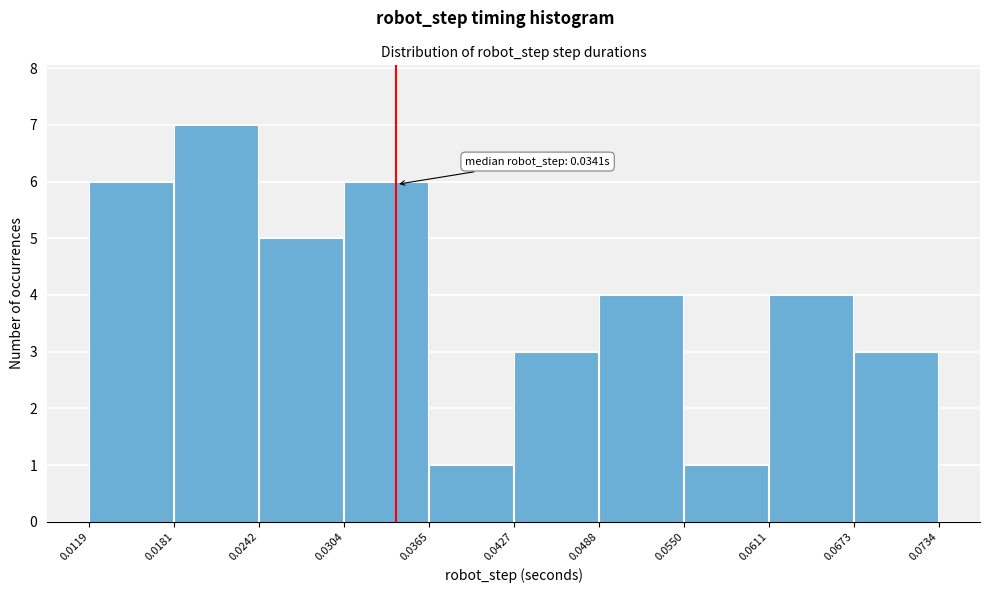

Over which range of the x-axis is the bar tallest?

0.0181 to 0.0242